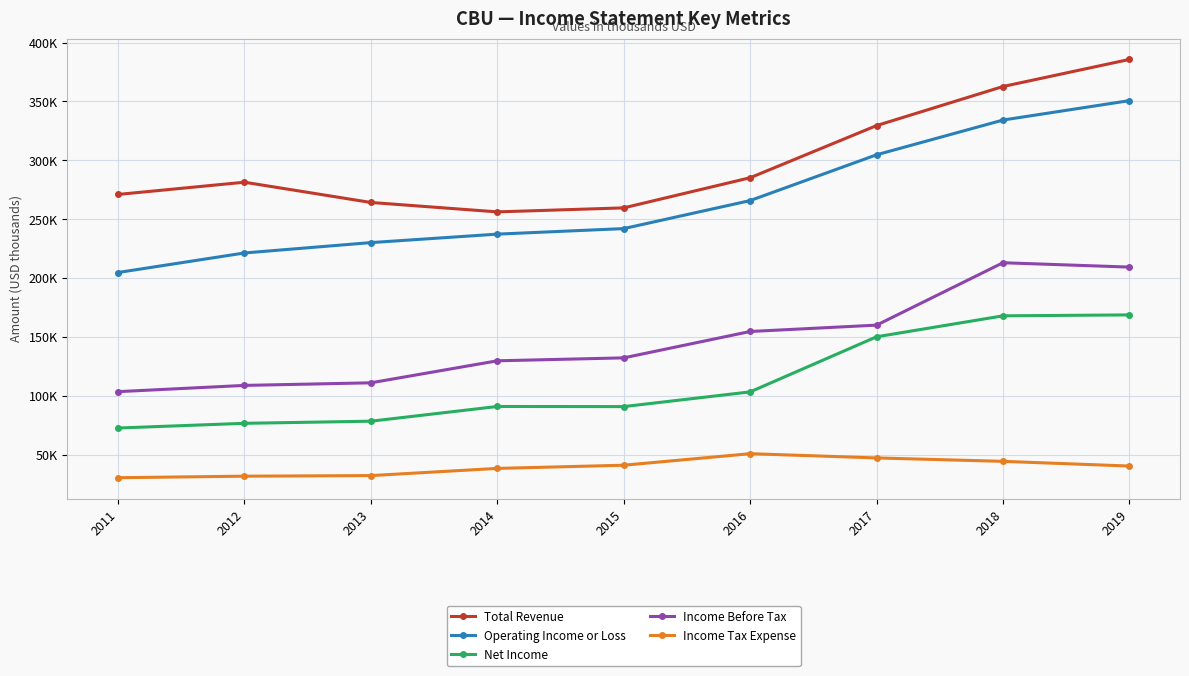

True or false: Operating Income or Loss has a value of 111506 at 2014.

False